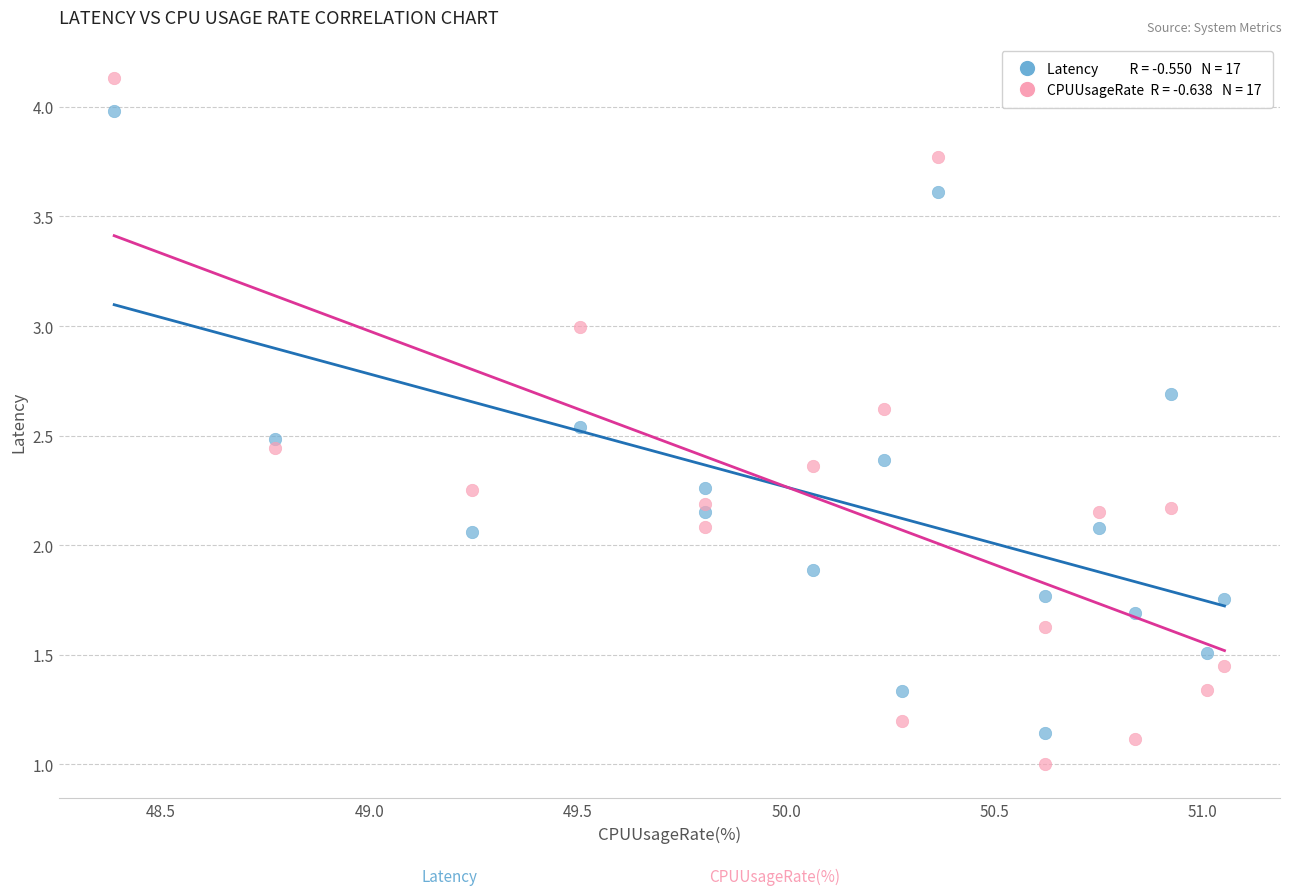

Across all data points, what is the range of Y values (max minus min)?

3.1